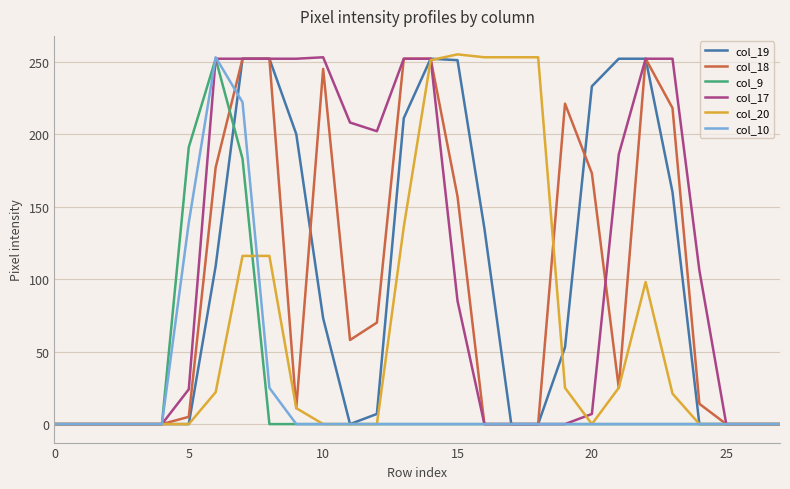

Does the chart have visible grid lines?

Yes